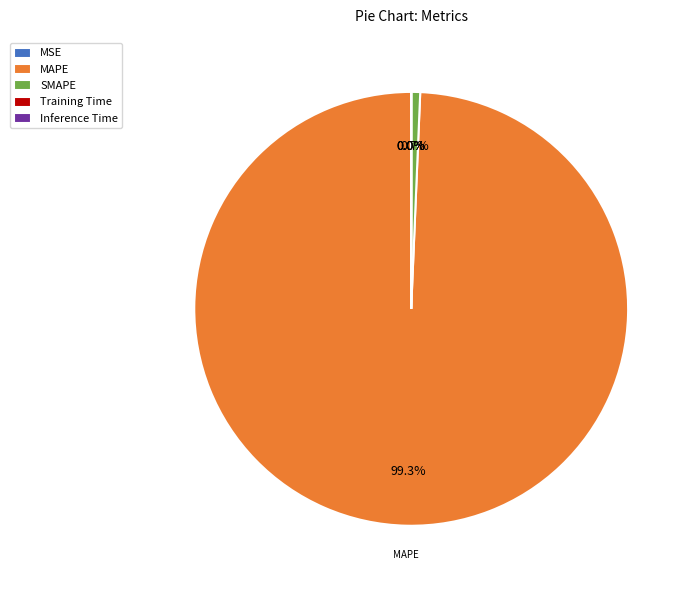

What is the largest slice in the pie chart?

MAPE